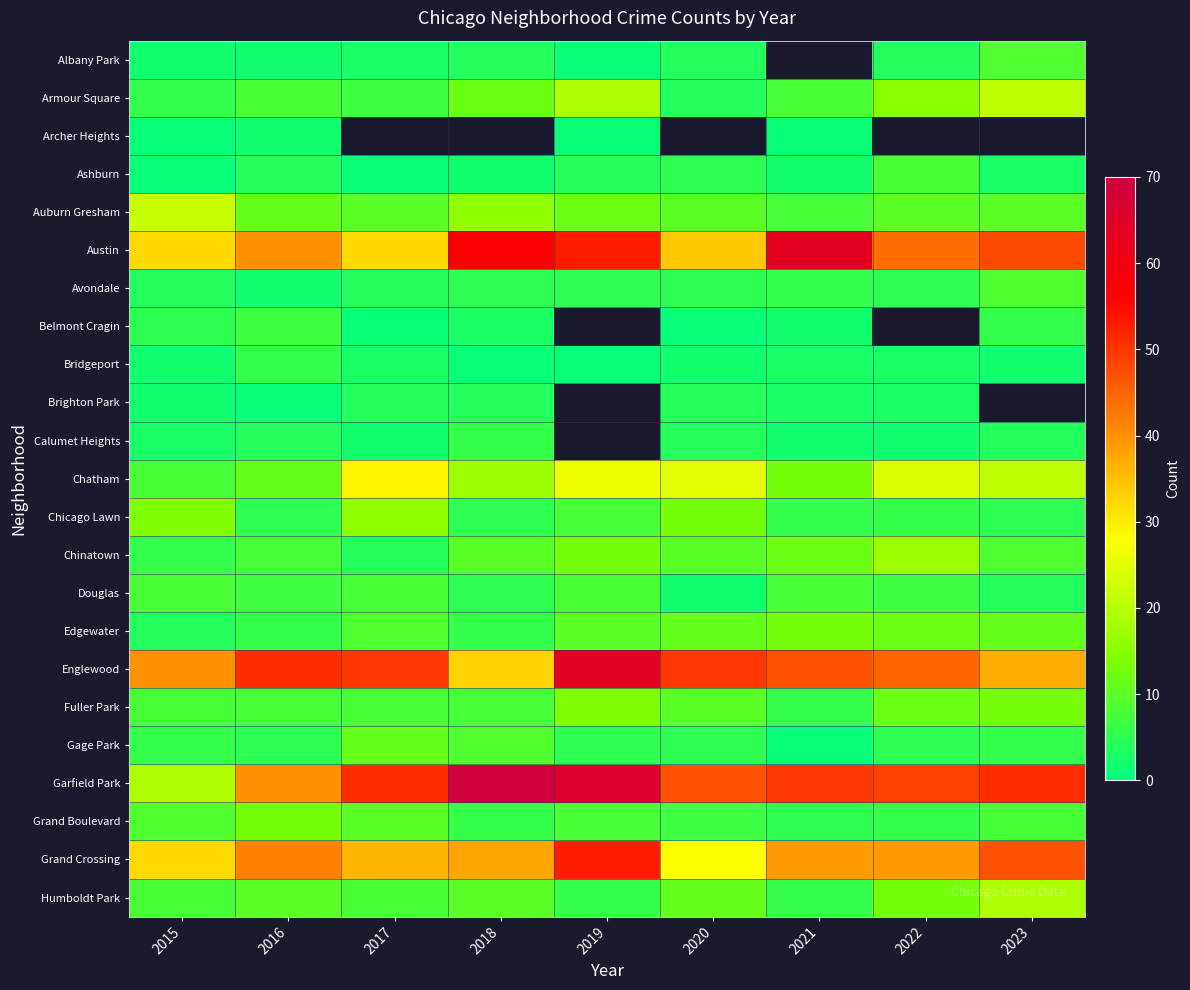

How many distinct data groups are displayed?

23